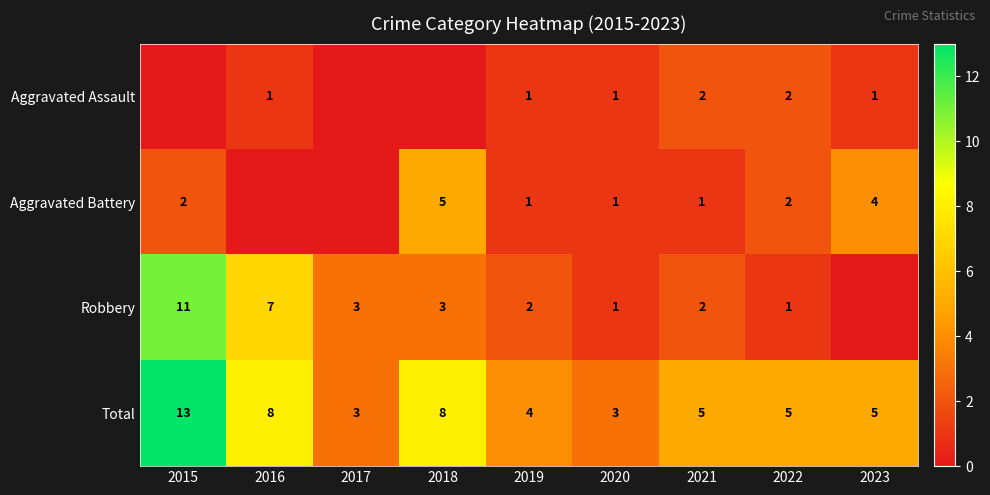

At which category does the chart reach its peak across all series?

2015